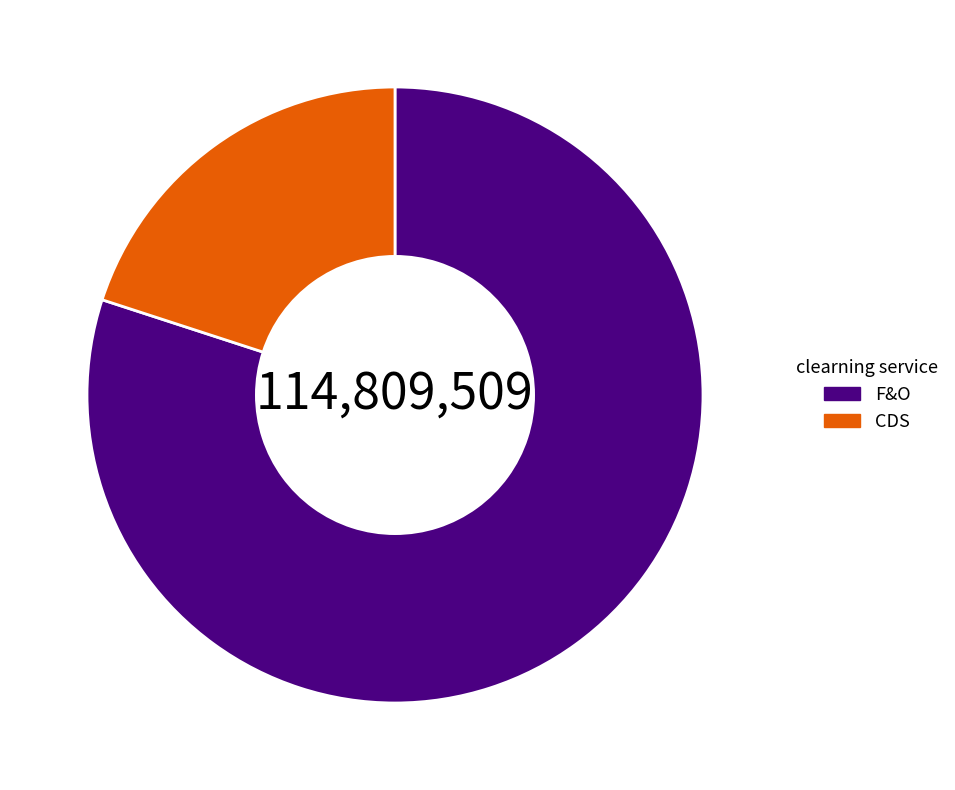

Combined, do CDS and F&O account for over 50%?

Yes